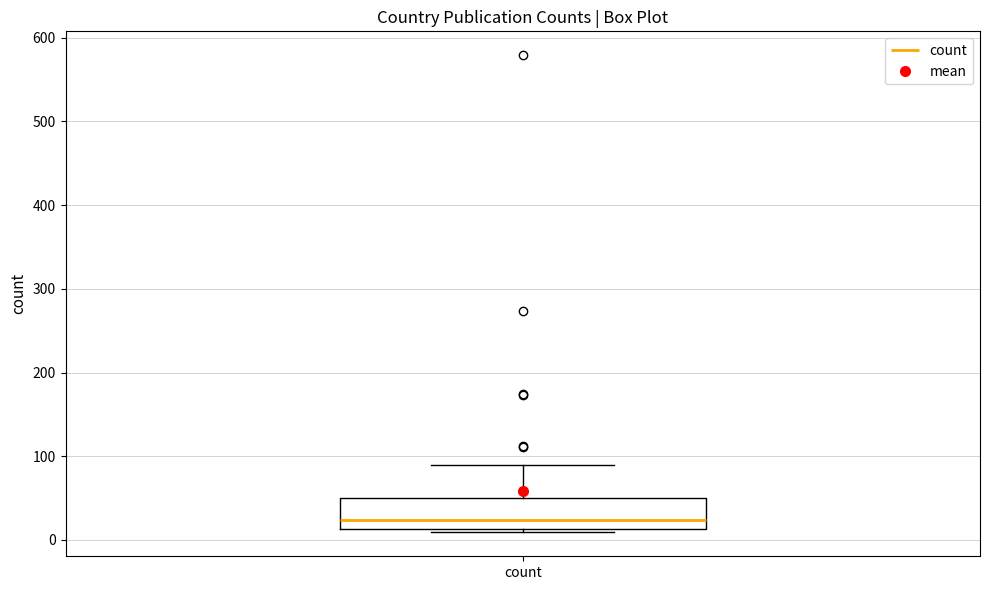

Read this box plot against the y-axis: the position of the median line, the range covered by the box, and the ends of both whiskers. The values are not printed on the chart, so give them approximately, as read against the axis.

median 20, box 10 to 50, whiskers 10 (just below the box's lower edge) to 90